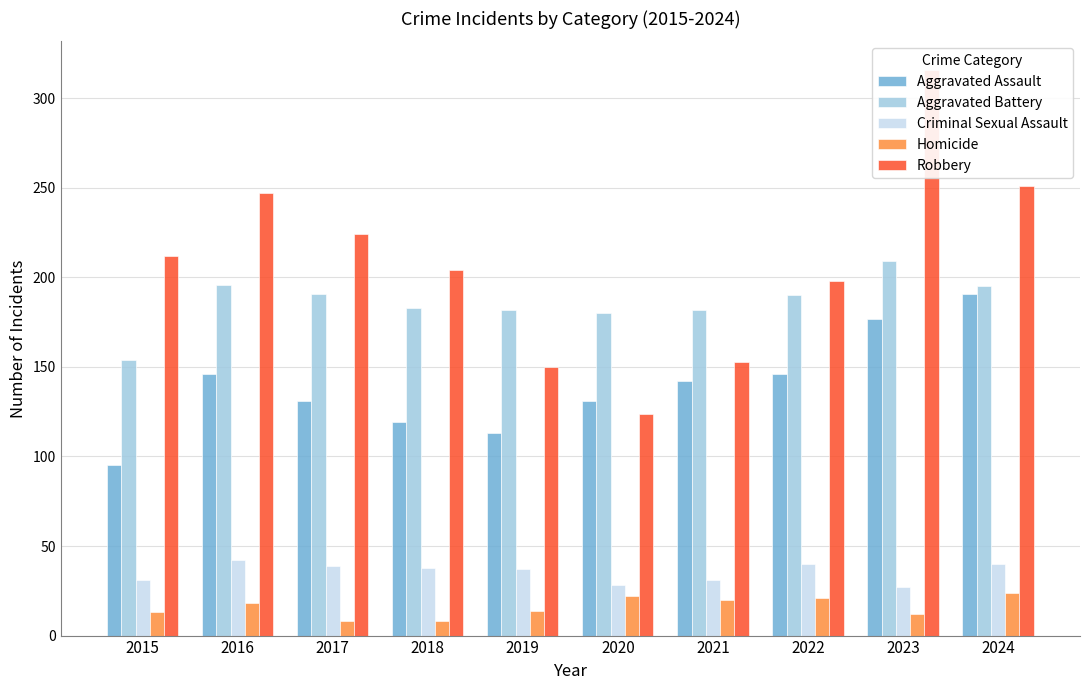

Reading left to right, list all the values displayed in this chart.

Aggravated Assault: 95	146	131	119	113	131	142	146	177	191
Aggravated Battery: 154	196	191	183	182	180	182	190	209	195
Criminal Sexual Assault: 31	42	39	38	37	28	31	40	27	40
Homicide: 13	18	8	8	14	22	20	21	12	24
Robbery: 212	247	224	204	150	124	153	198	316	251